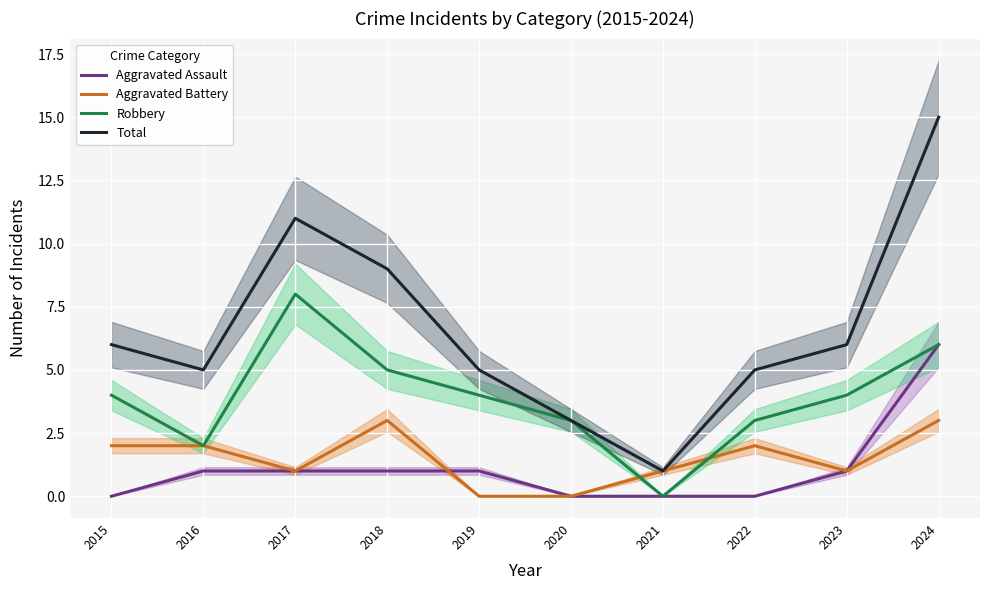

Is it true that Robbery equals 3 at 2020?

True